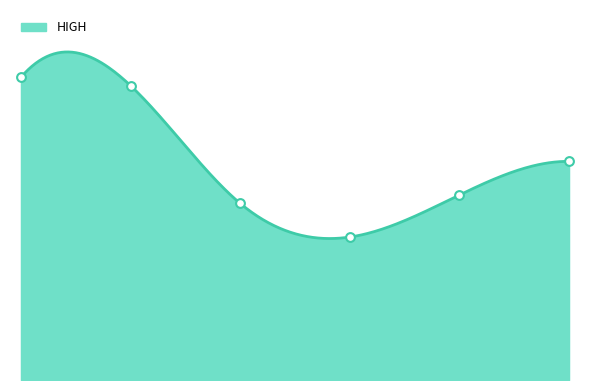

Approximately how many times larger is the value at 2021-06-01 compared to 2021-05-28?

0.5